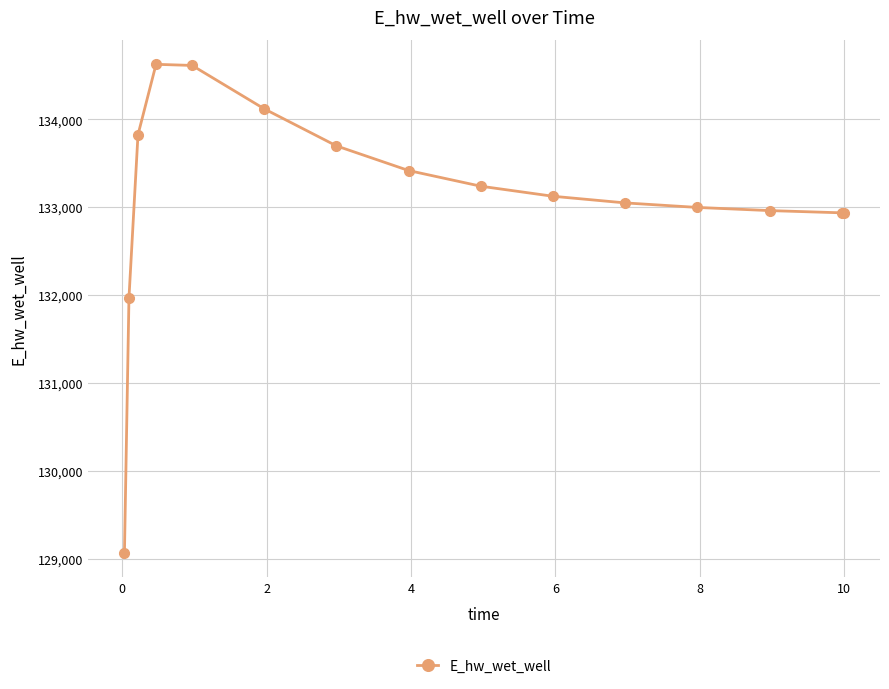

What is the average value?

133106.9